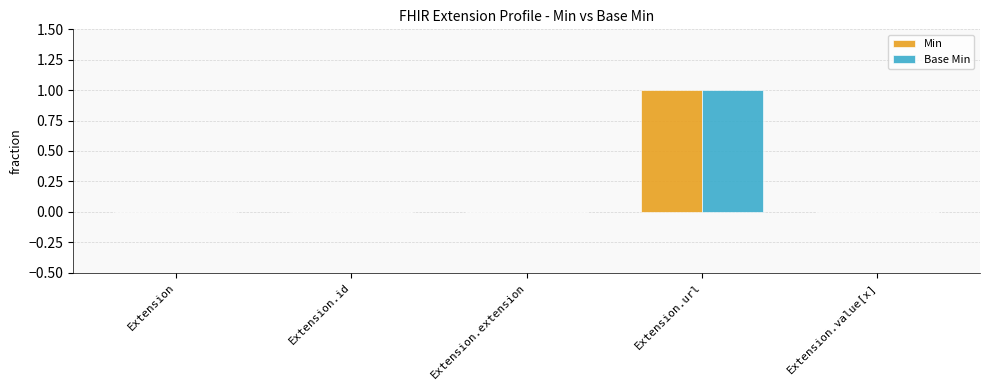

The Base Min series shows 0 at Extension. True or false?

True